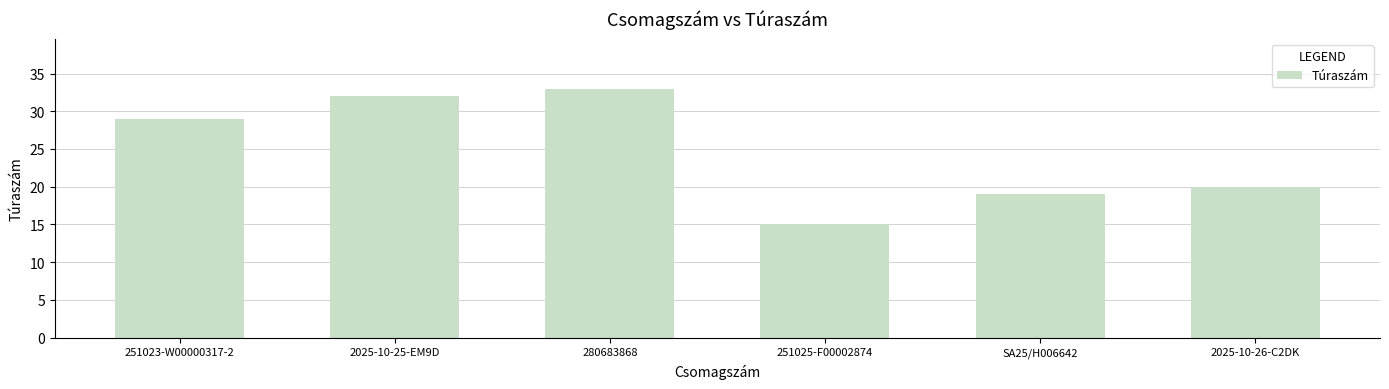

What is the difference between the values at 251025-F00002874 and 2025-10-26-C2DK?

5